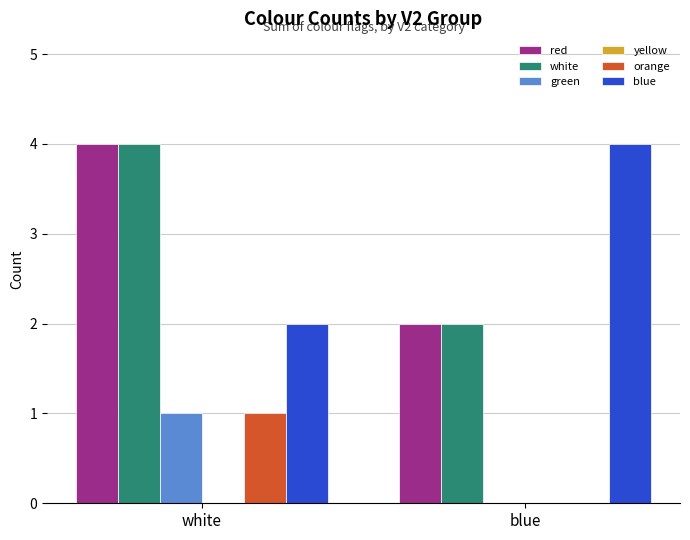

Is the value of green at white greater than the value of red at white?

No